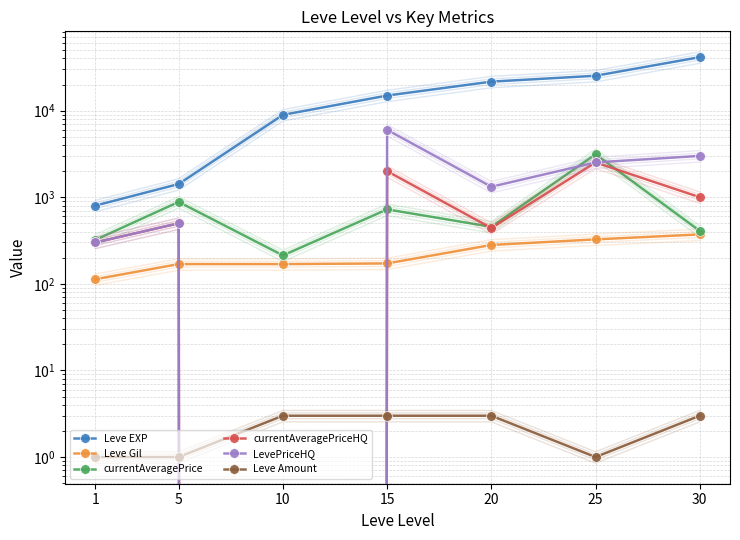

Between 5 and 25, which series saw the biggest shift?

Leve EXP